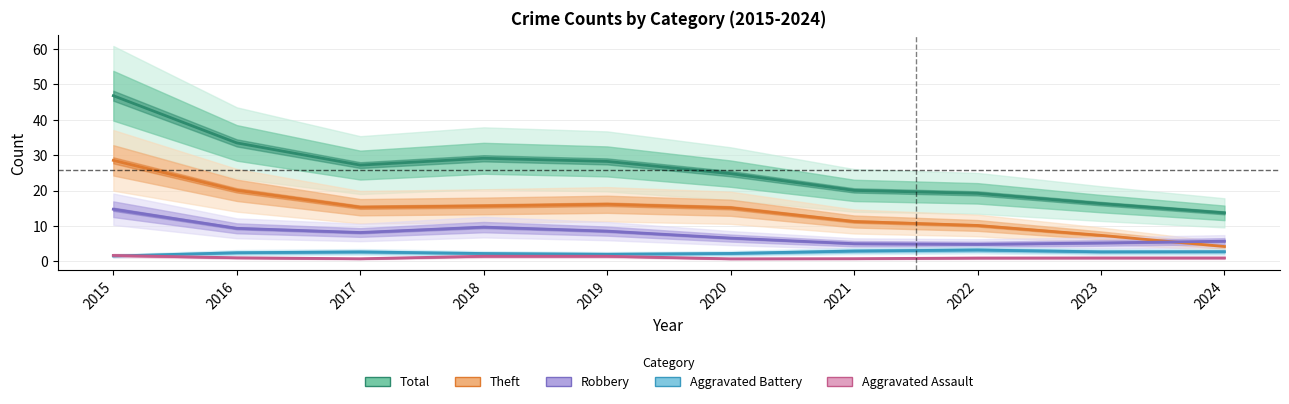

List the labels in order of Aggravated Battery value, largest first.

2022, 2021, 2024, 2023, 2017, 2016, 2020, 2018, 2019, 2015